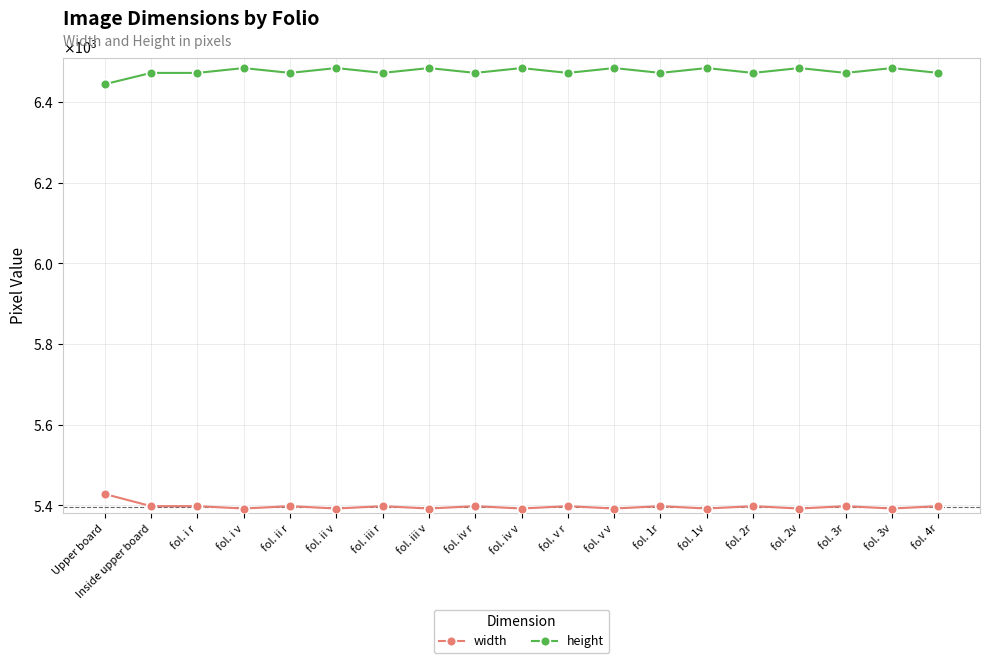

What are all the series names shown in the legend?

width, height